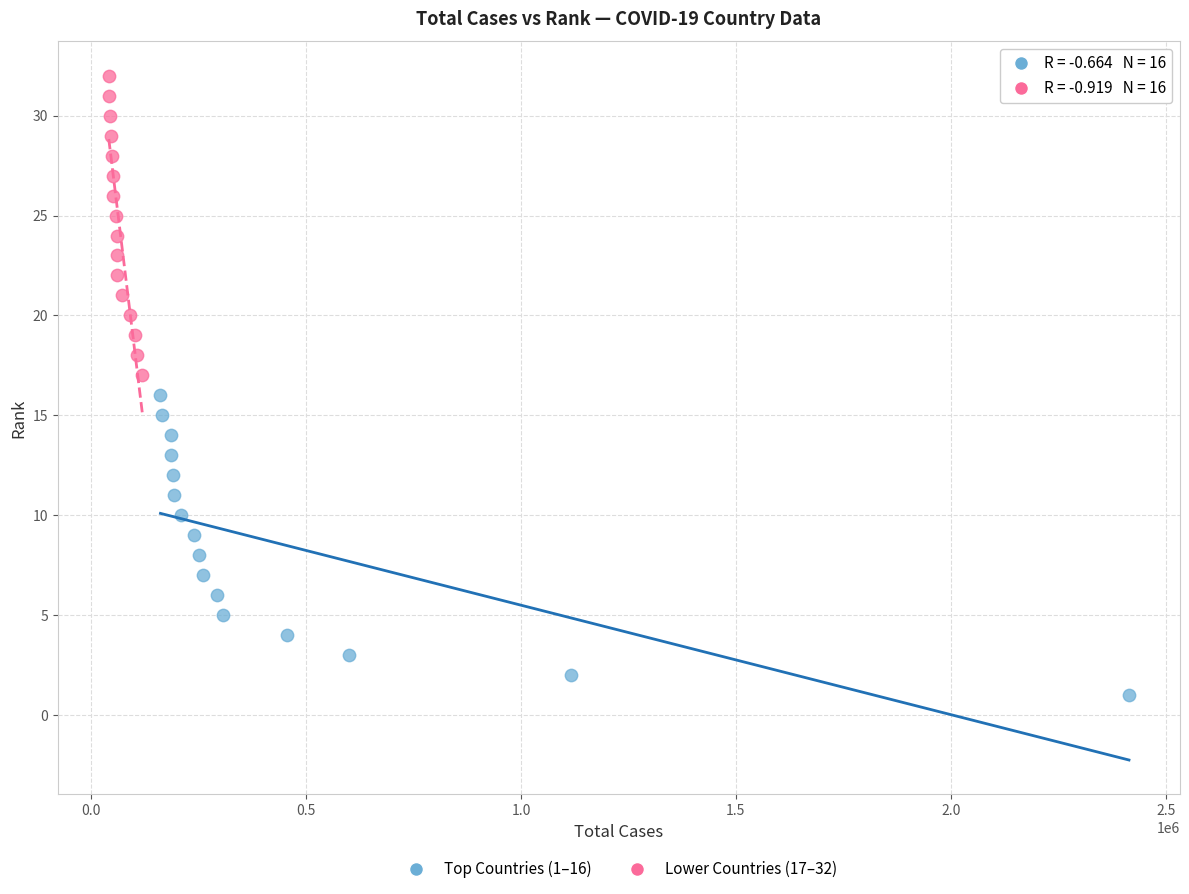

Which series contains the lowest Y value?

Top Countries (1–16)